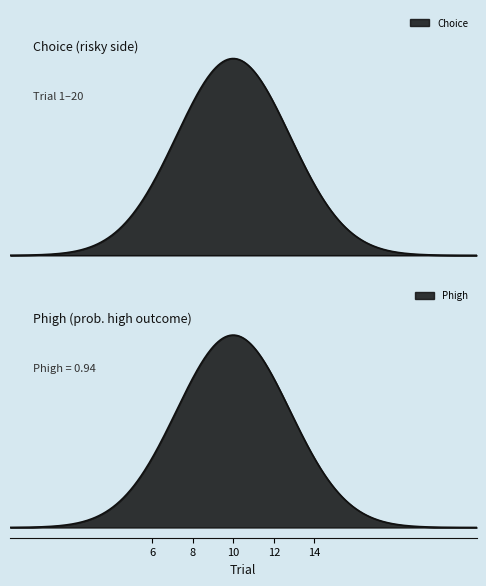

What is the average value of the Phigh series?

0.9